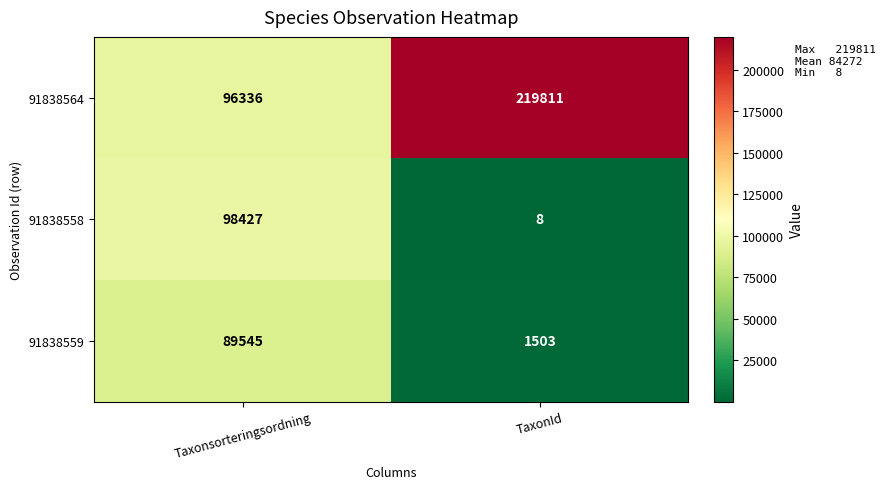

What is the spread (max minus min) of values at TaxonId?

219803